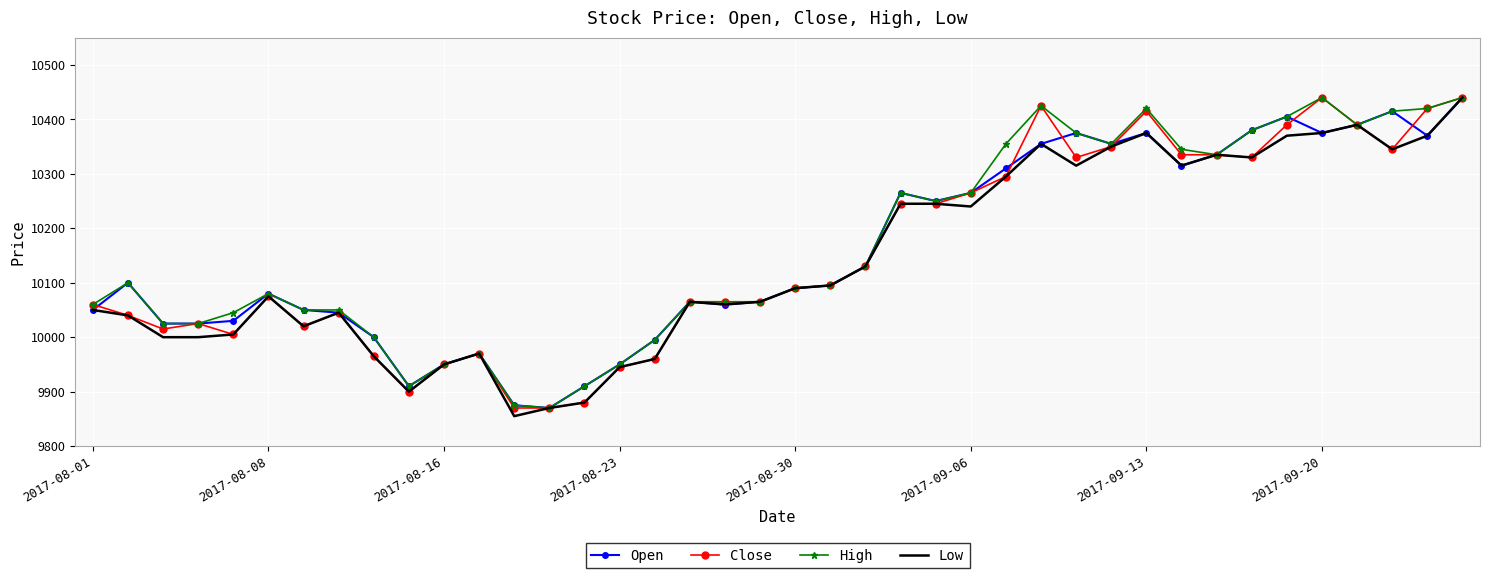

How many series are shown in this chart?

4